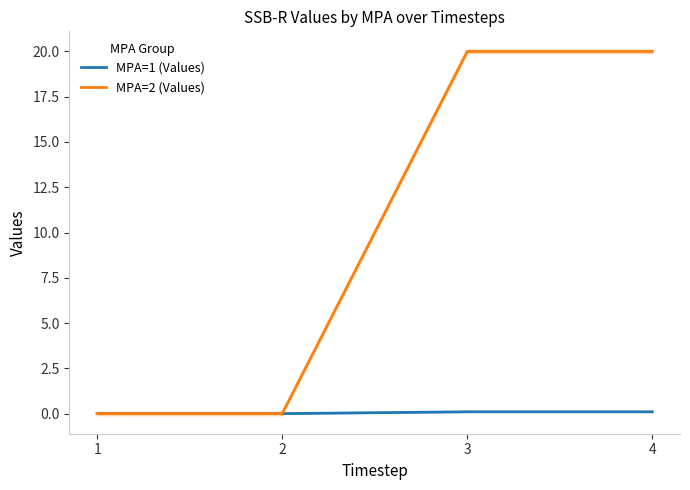

Where is MPA=1 (Values) nearest to the value 0?

1